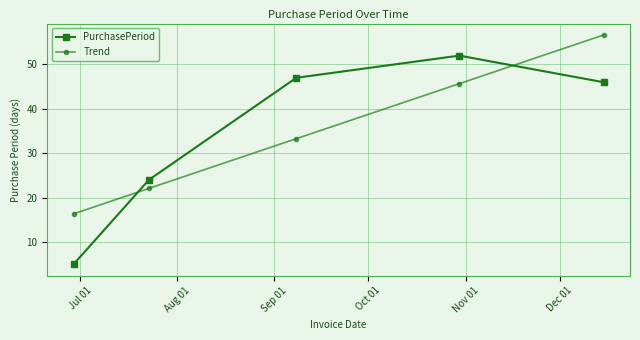

How many lines are shown in the chart?

2